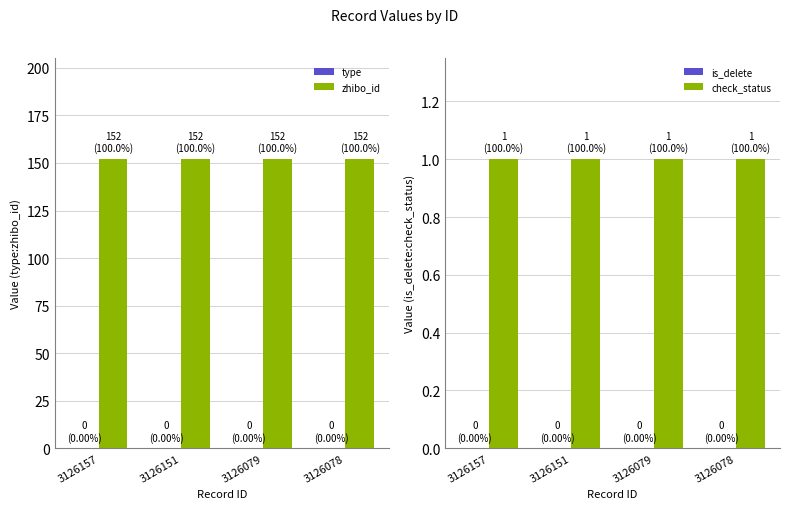

Which category has the highest value in the type series?

3126157